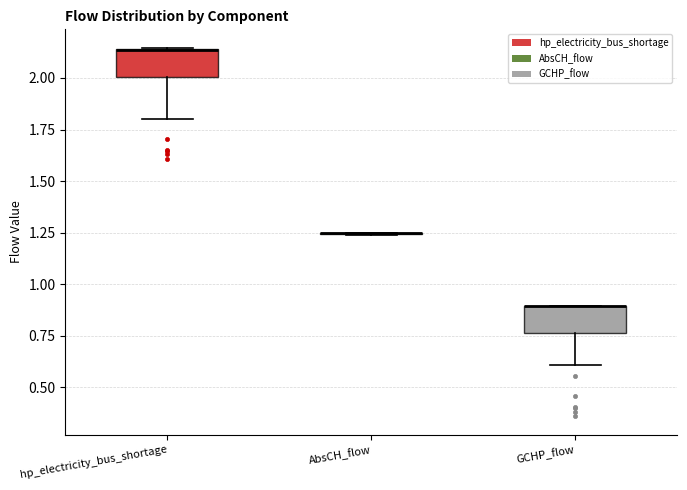

Reading left to right, transcribe this box plot: for each box, give where its median line is, the range the box spans, and where its two whiskers end, as read against the y-axis. The values are not printed on the chart, so give them approximately, as read against the axis.

hp_electricity_bus_shortage: median 2.15 (drawn on the box's upper edge), box 2.00 to 2.15, whiskers 1.80 to 2.15
AbsCH_flow: box collapsed to a line at 1.25, whiskers 1.25 to 1.25
GCHP_flow: median 0.90 (drawn on the box's upper edge), box 0.75 to 0.90, whiskers 0.60 to 0.90